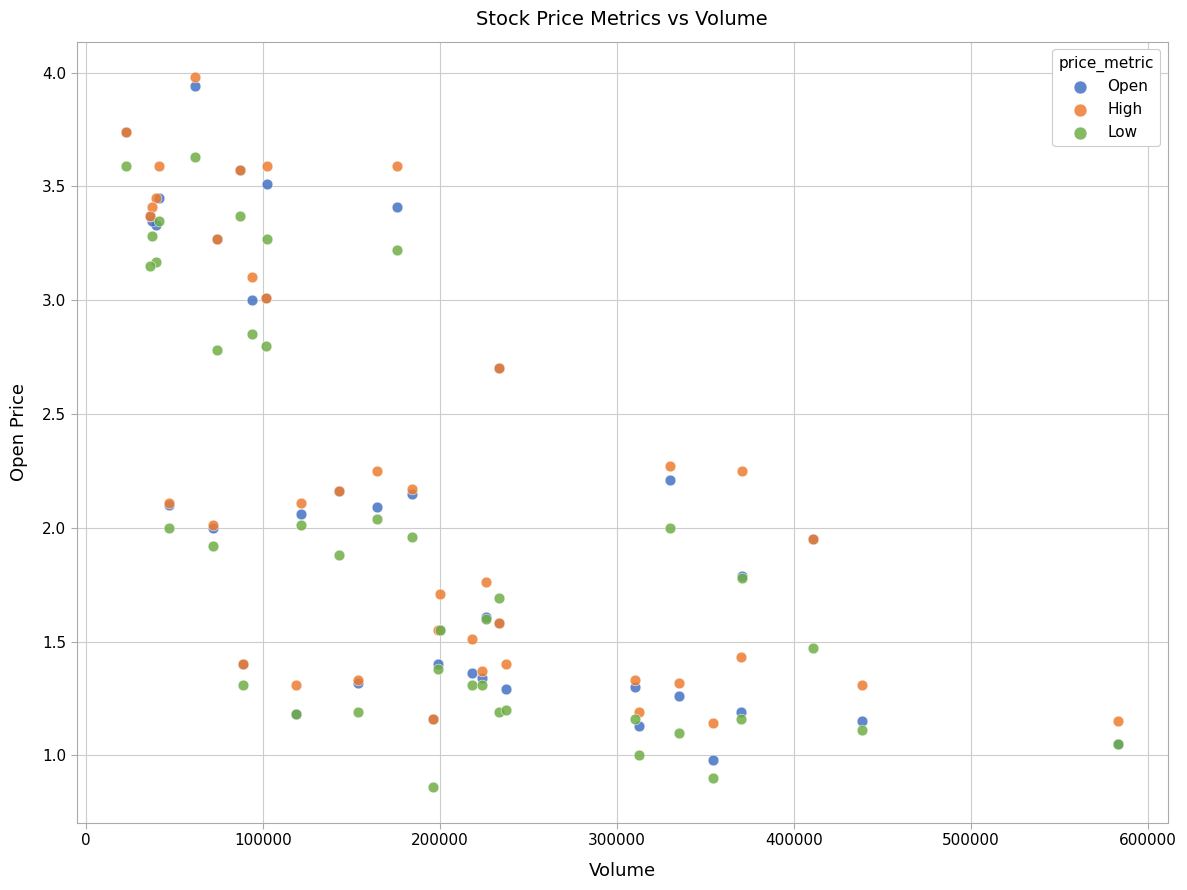

What are all the series names shown in the legend?

Open, High, Low